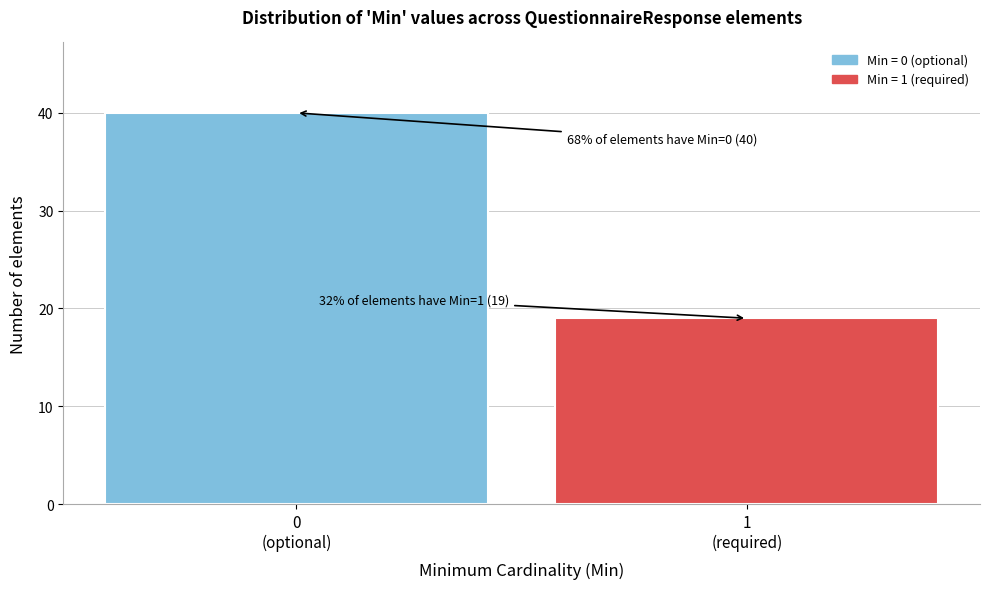

Reading left to right, transcribe all the data shown in this chart.

40	19